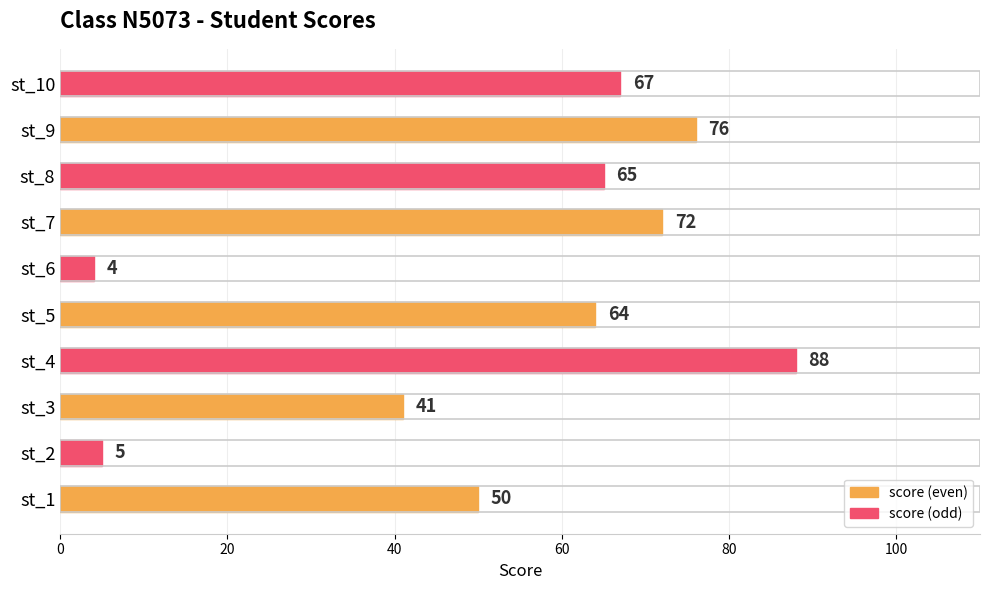

The chart shows a value of 155 at st_4. True or false?

False